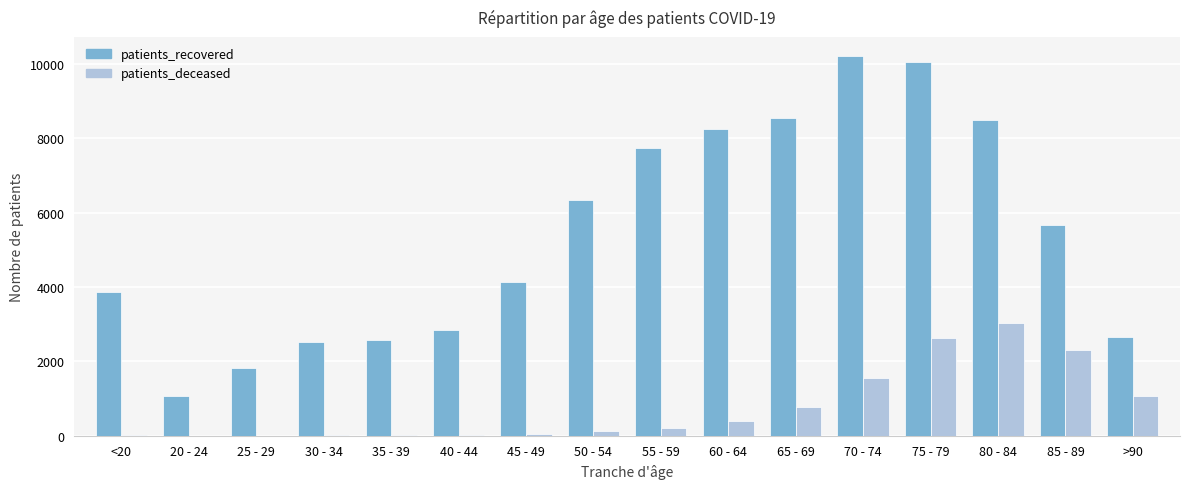

The value of patients_deceased at >90 is 1073. True or false?

True